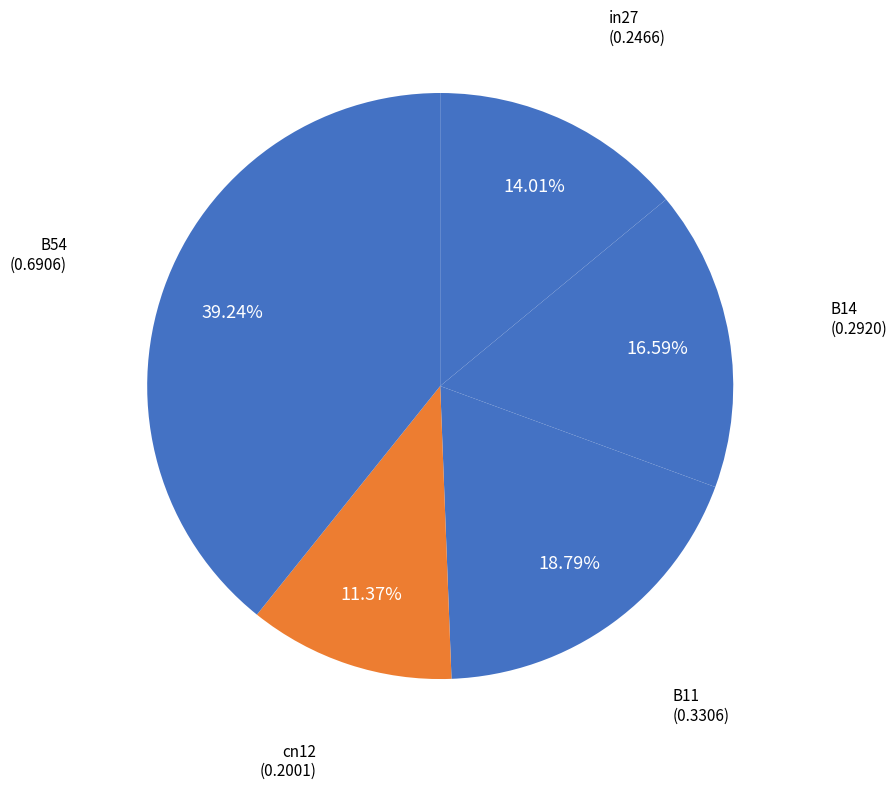

To the nearest percent, what is the difference between the largest and smallest slice percentages?

28%